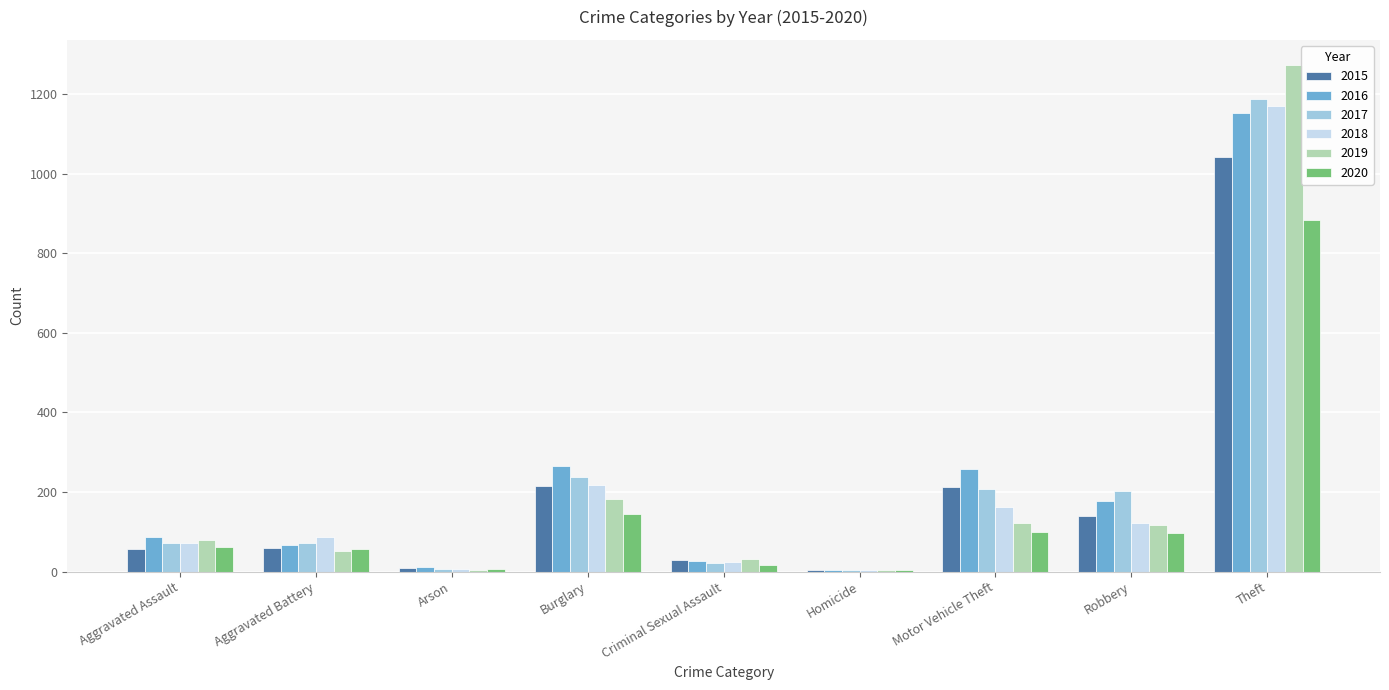

Is the value of 2016 at Criminal Sexual Assault greater than the value of 2017 at Aggravated Battery?

No